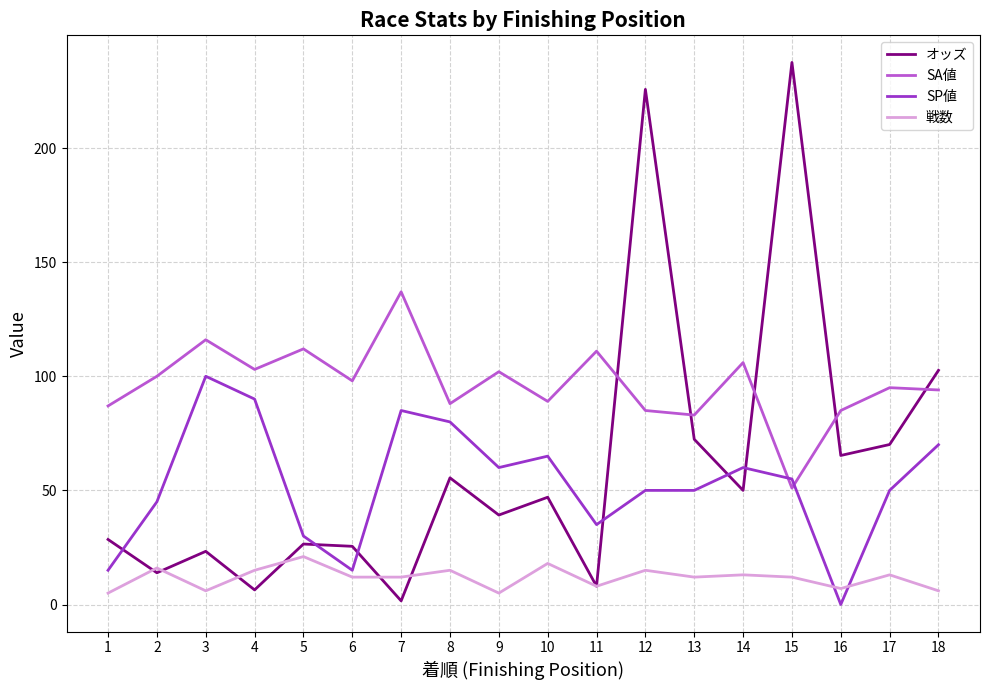

What is the average value of the 戦数 series?

11.7